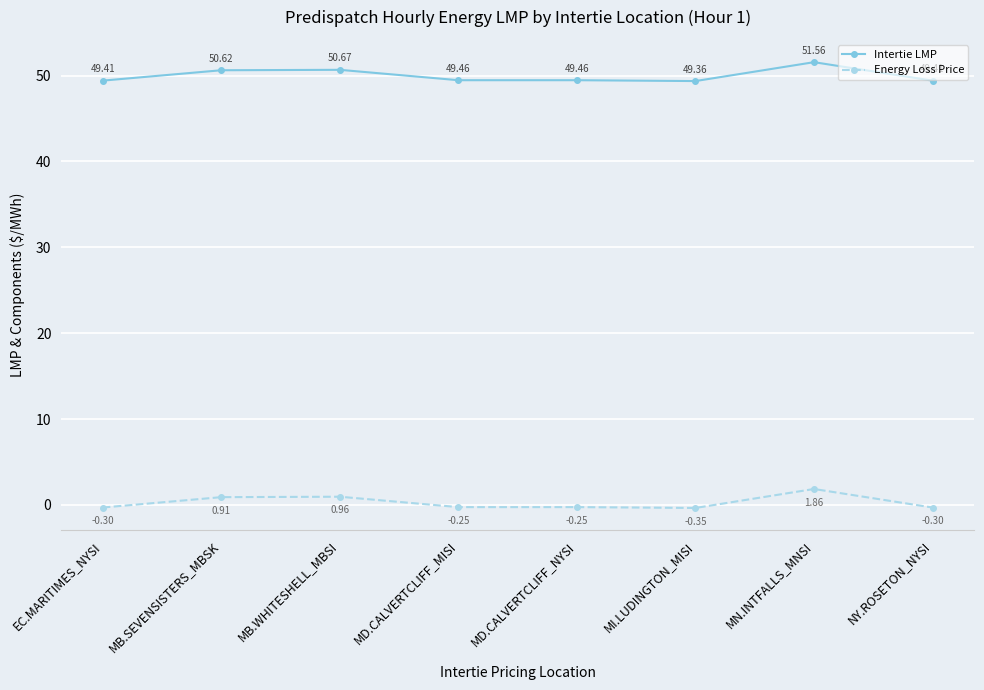

What is the label of the 8th point from the left?

NY.ROSETON_NYSI